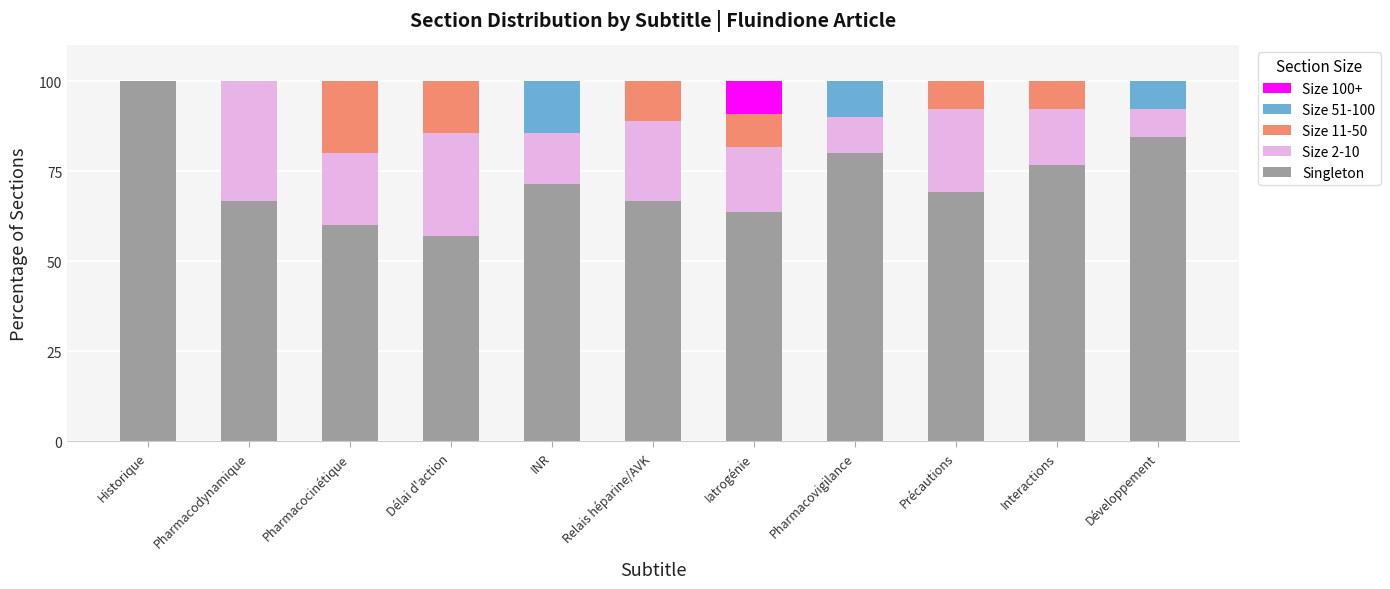

How many categories are shown in the chart?

11